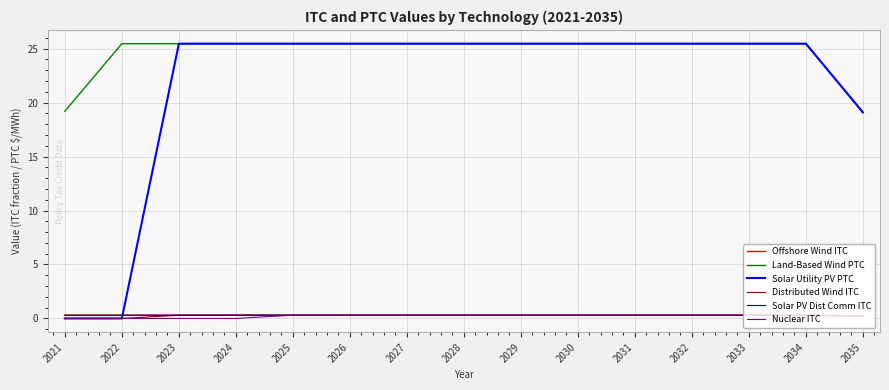

Does the chart have visible grid lines?

Yes